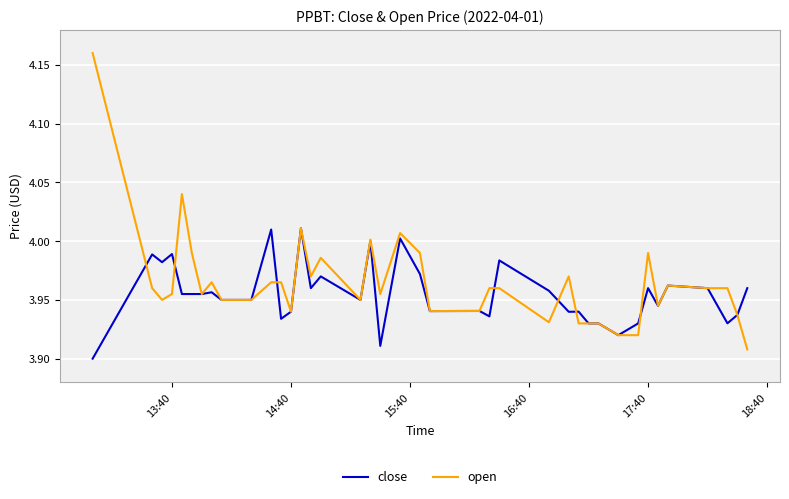

Which series has the widest spread of values?

open